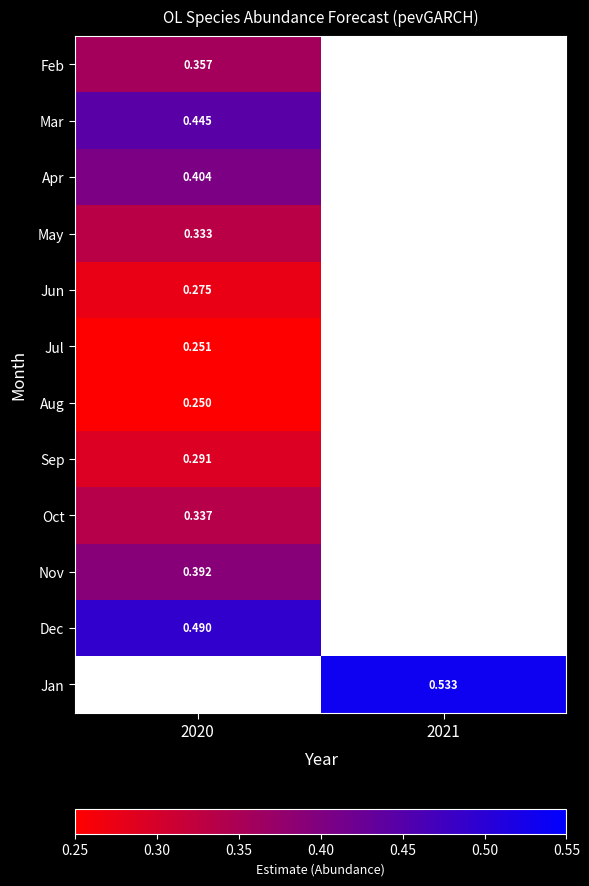

What is the highest value of the Oct series?

0.3